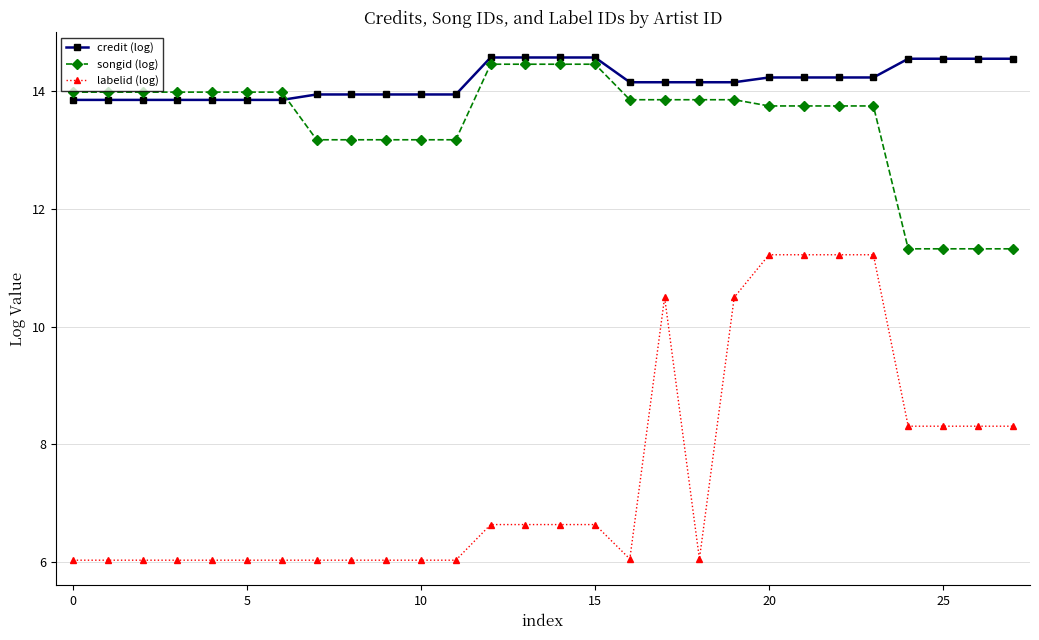

How many data points in songid (log) are less than 13?

4